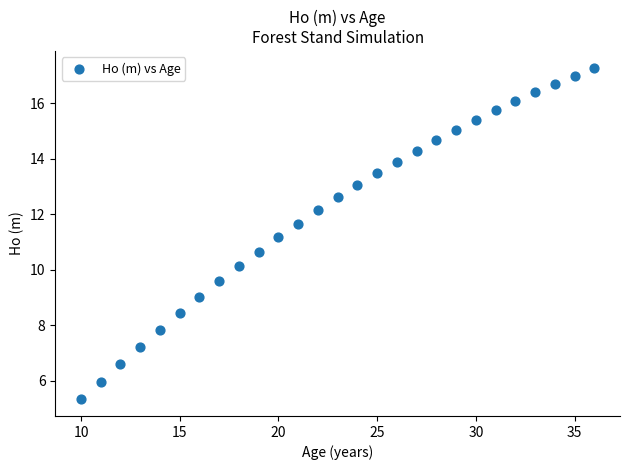

What Y value in the scatter plot is closest to 11?

11.2